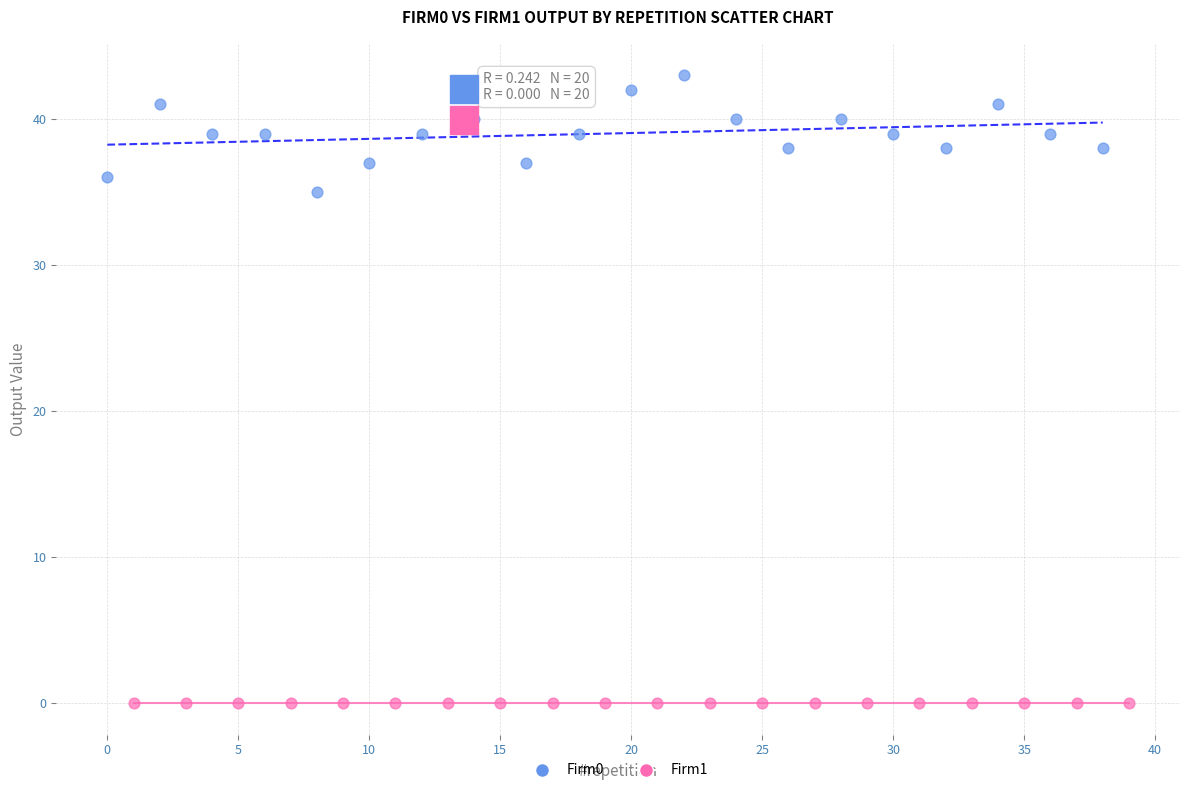

Which series reaches the minimum Y coordinate?

Firm1